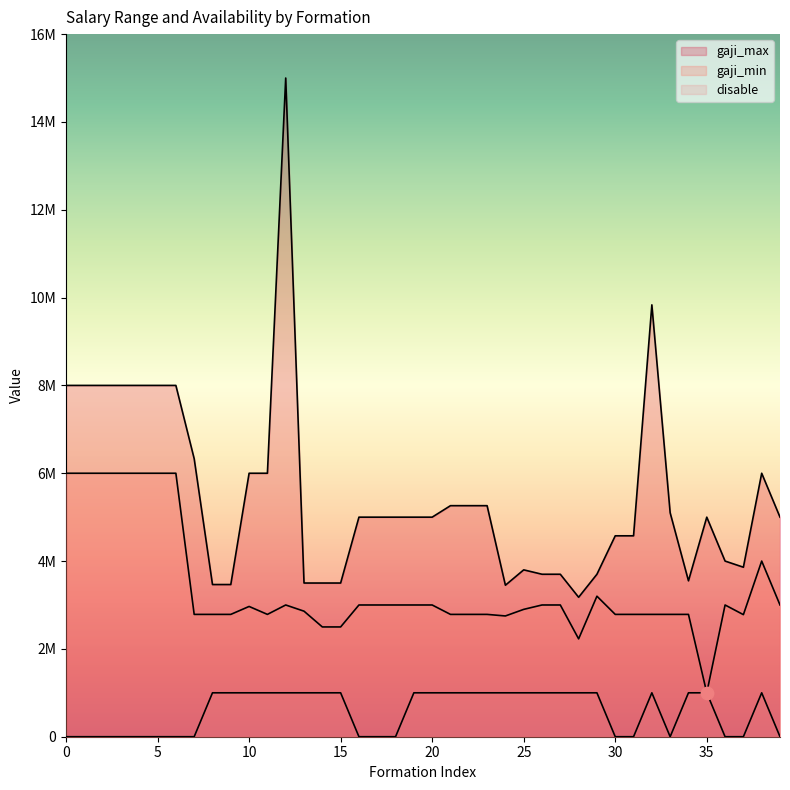

Which series has the widest spread of Y values?

gaji_max